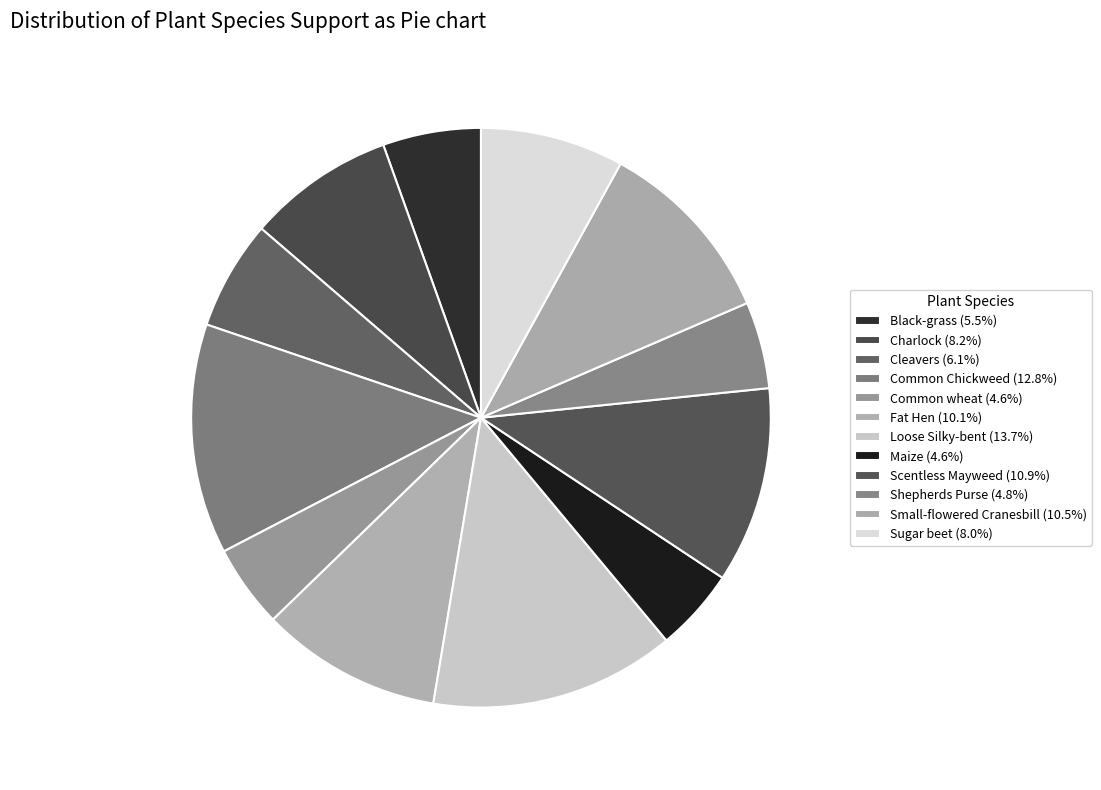

Does any single category account for the majority?

No